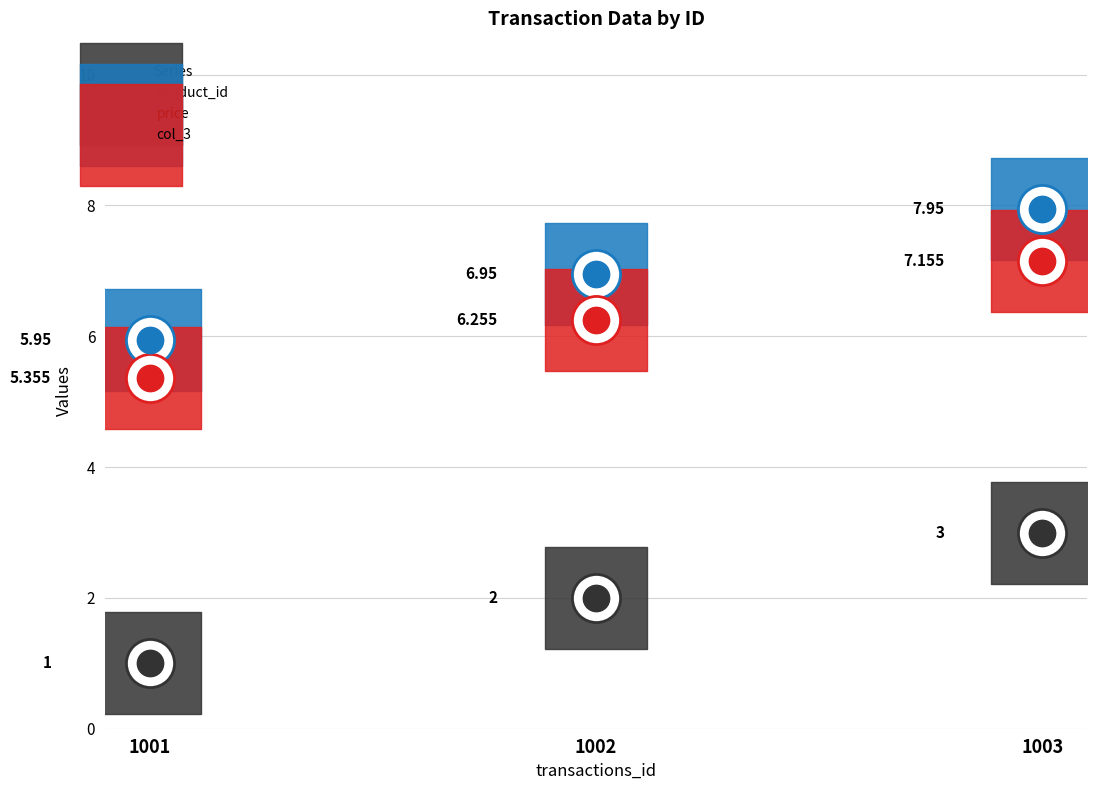

Which series reaches the maximum Y coordinate?

price